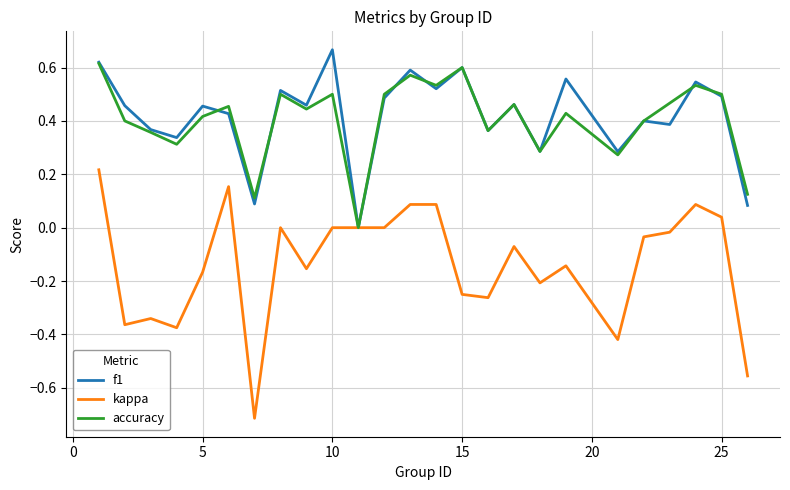

True or false: accuracy and f1 intersect in this chart.

True